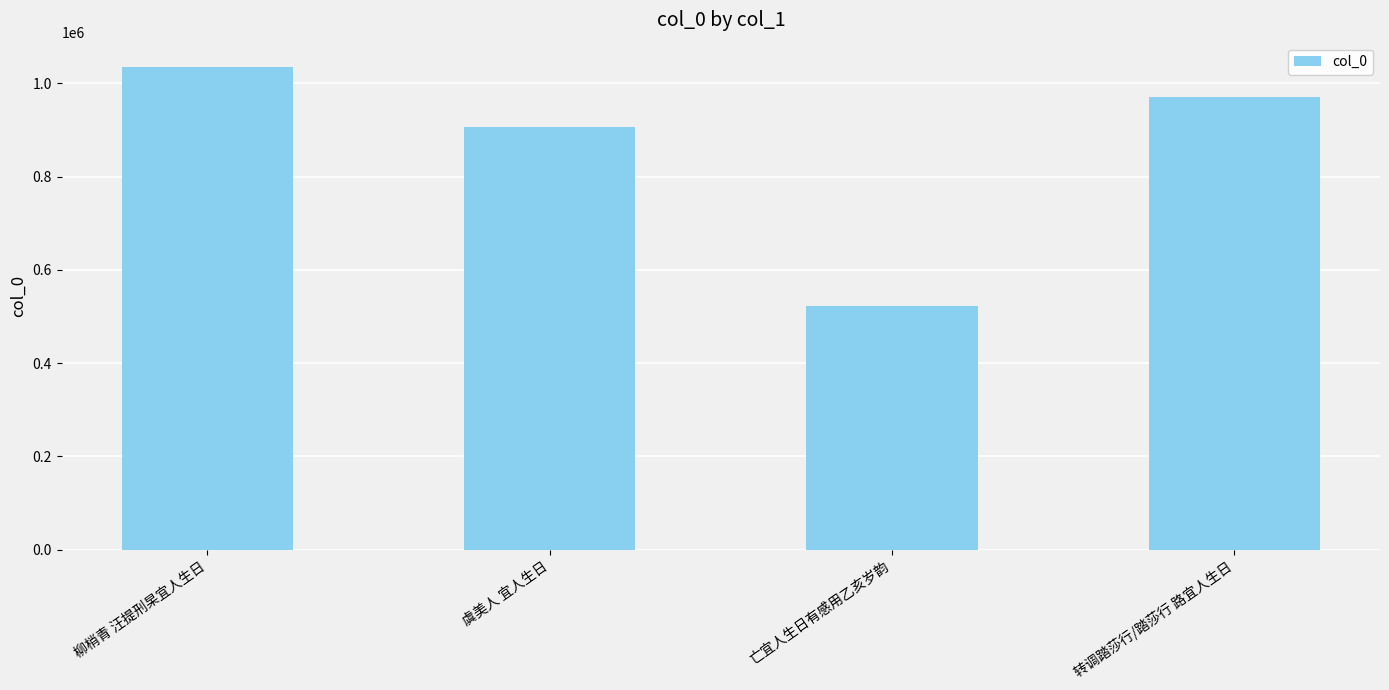

How many categories are shown in the chart?

4